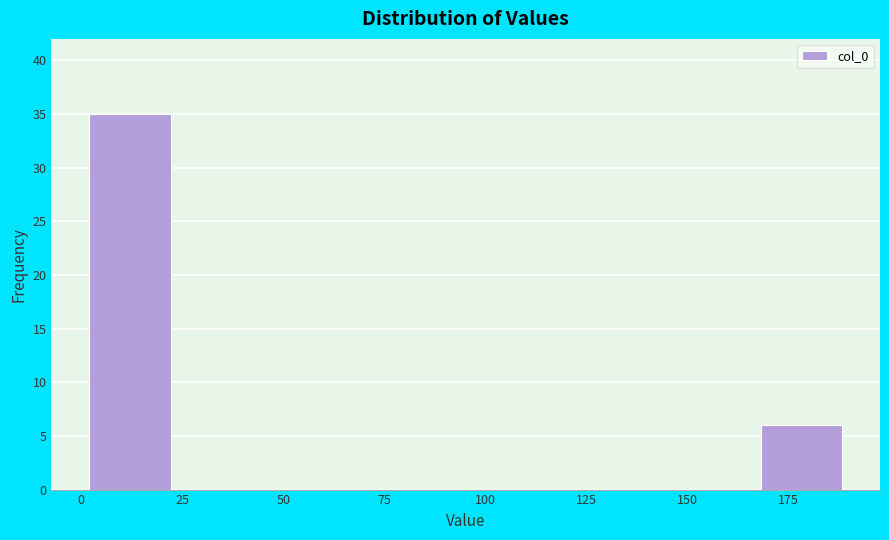

Reading left to right, transcribe this chart: for each bar, give the range it covers on the x-axis and its height. Neither the bar edges nor the heights are printed on the chart, so give them approximately, as read against the axes.

0 to 25: 35
25 to 50: 0
50 to 70: 0
70 to 95: 0
95 to 120: 0
120 to 145: 0
145 to 165: 0
165 to 190: 6